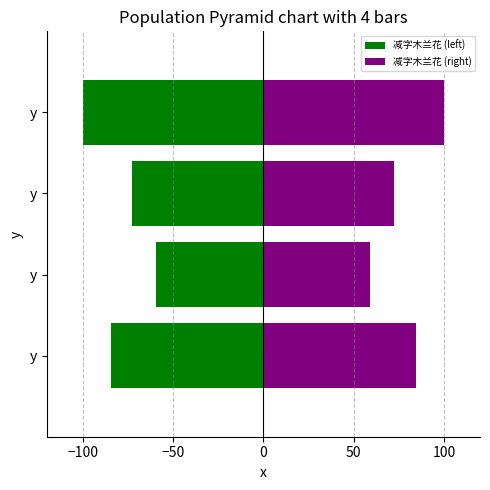

What are all the series names shown in the legend?

减字木兰花 (left), 减字木兰花 (right)